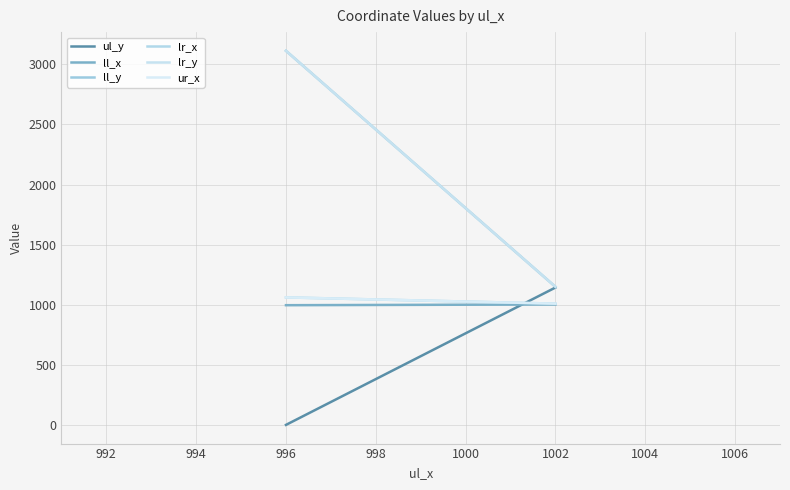

Reading left to right, what are all the values shown in this chart?

ul_y: 0	1143
ll_x: 996	1002
ll_y: 3113	1149
lr_x: 1061	1009
lr_y: 3113	1149
ur_x: 1061	1009